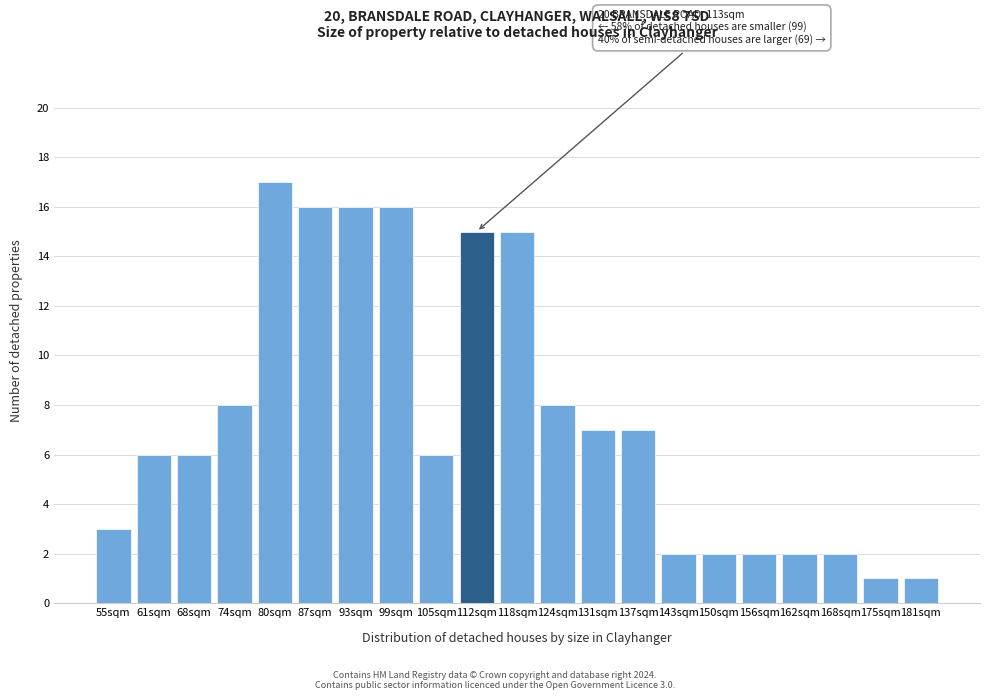

Reading left to right, extract all data points from this chart.

55sqm=3	61sqm=6	68sqm=6	74sqm=8	80sqm=17	87sqm=16	93sqm=16	99sqm=16	105sqm=6	112sqm=15	118sqm=15	124sqm=8	131sqm=7	137sqm=7	143sqm=2	150sqm=2	156sqm=2	162sqm=2	168sqm=2	175sqm=1	181sqm=1